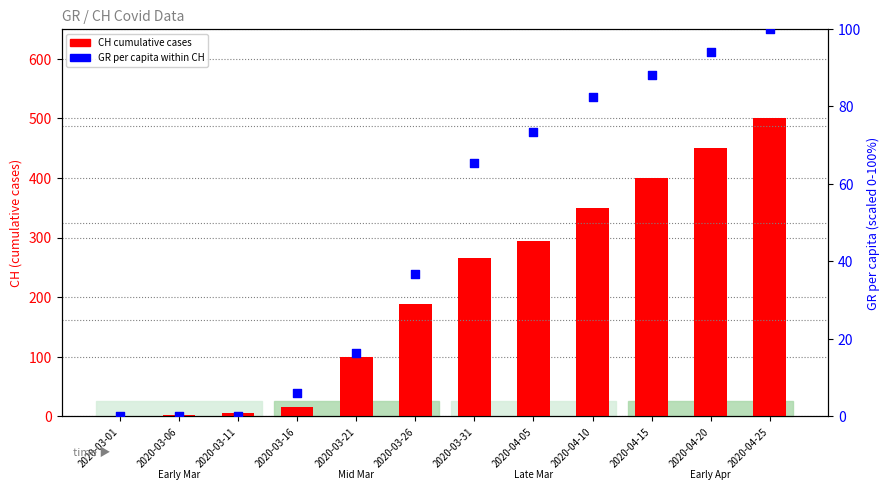

Which series has the largest total across all categories?

CH cumulative cases